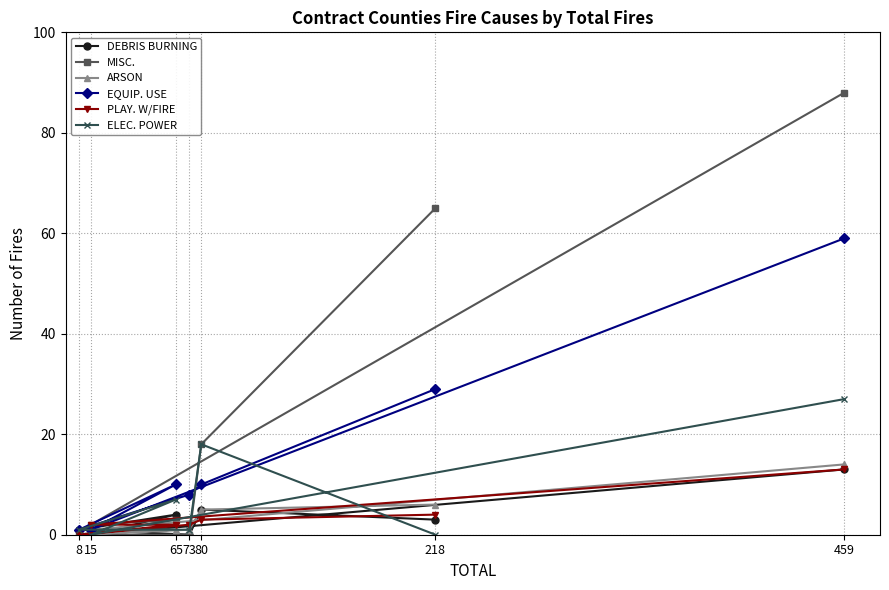

Which series has the largest total across all categories?

MISC.